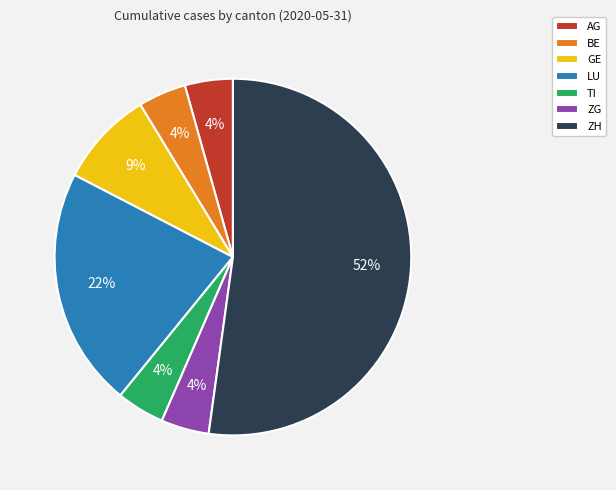

The AG slice represents 4% of the pie. True or false?

True